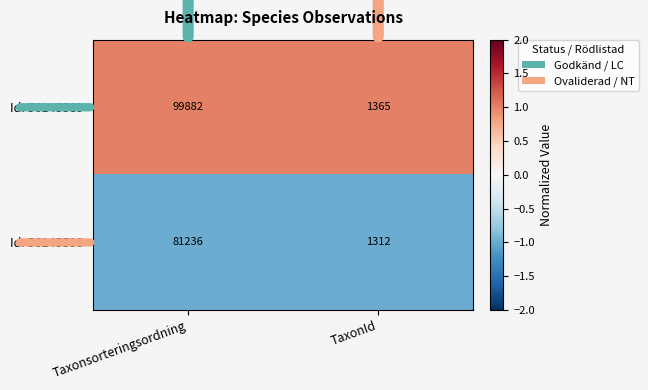

Which series has the widest spread of values?

Id: 56145589